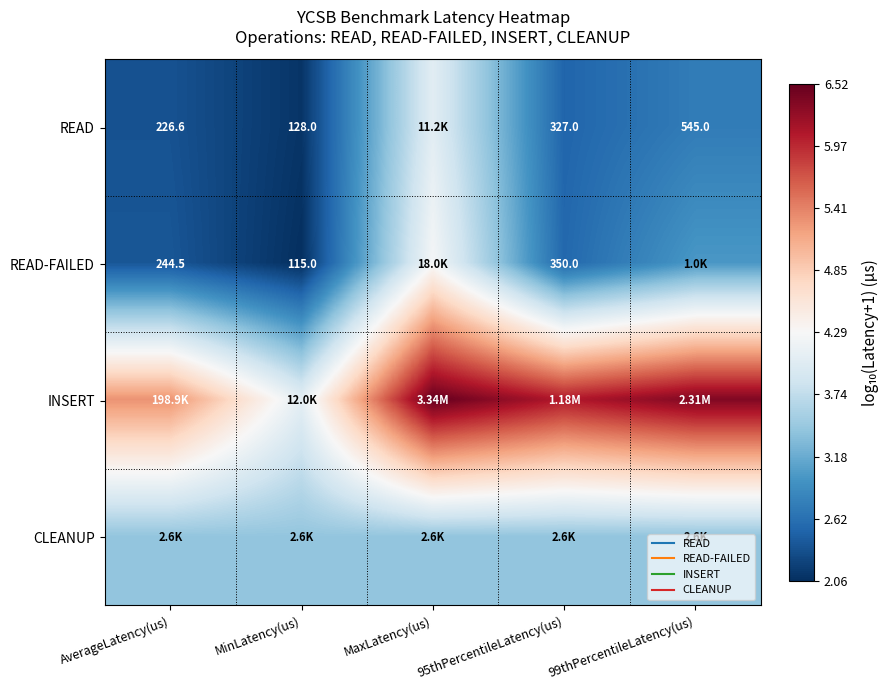

Rank the series at 95thPercentileLatency(us) from highest to lowest value.

INSERT, CLEANUP, READ-FAILED, READ